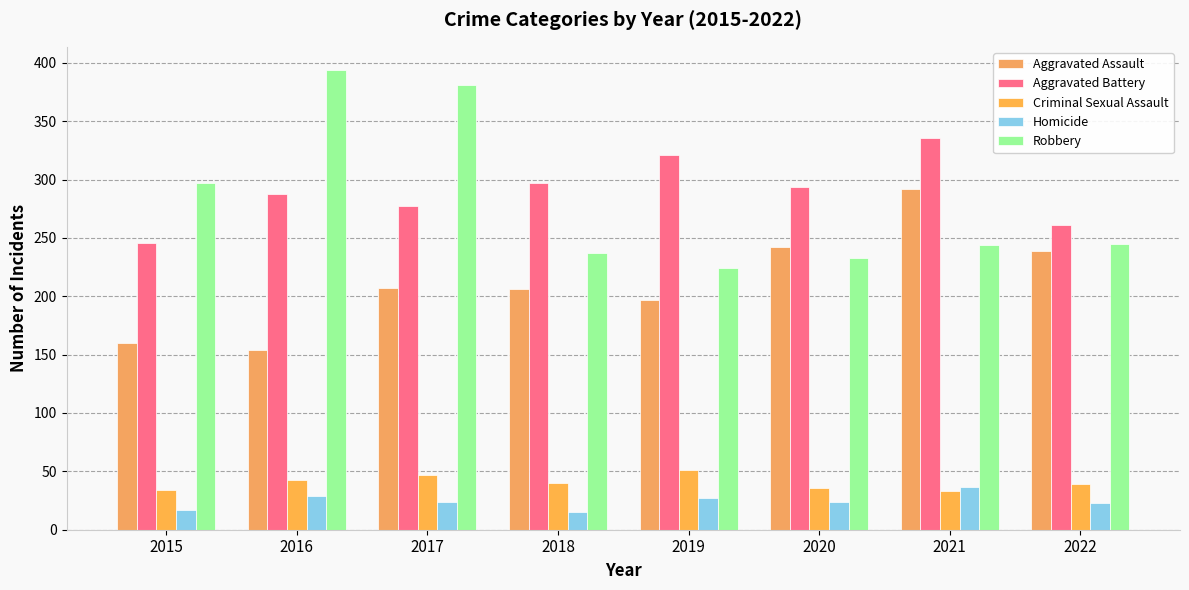

What is the spread (max minus min) of values at 2018?

282